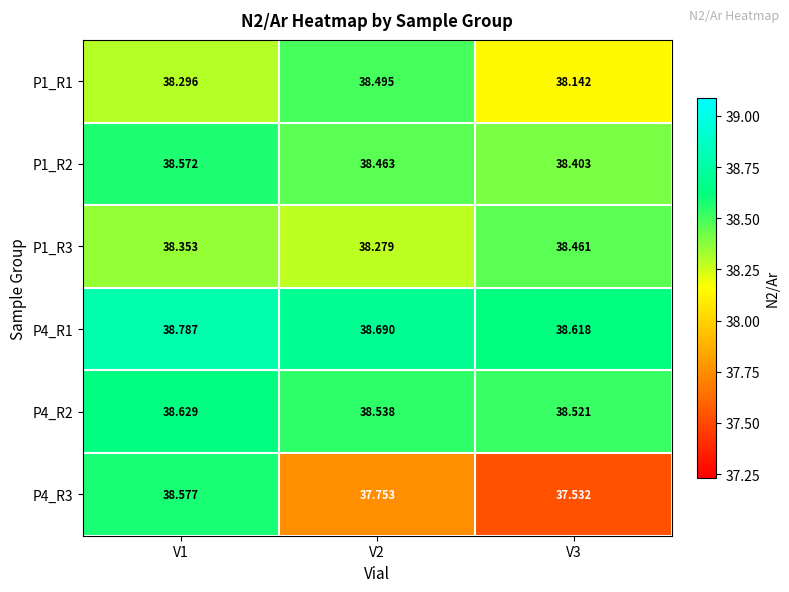

Is the value of P1_R1 at V1 greater than the value of P4_R2 at V2?

No